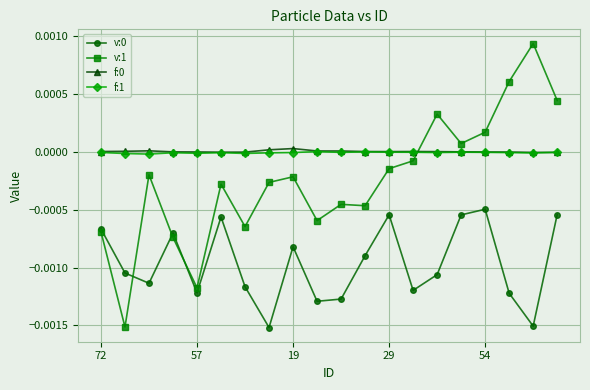

Which series has the widest spread of values?

v:1